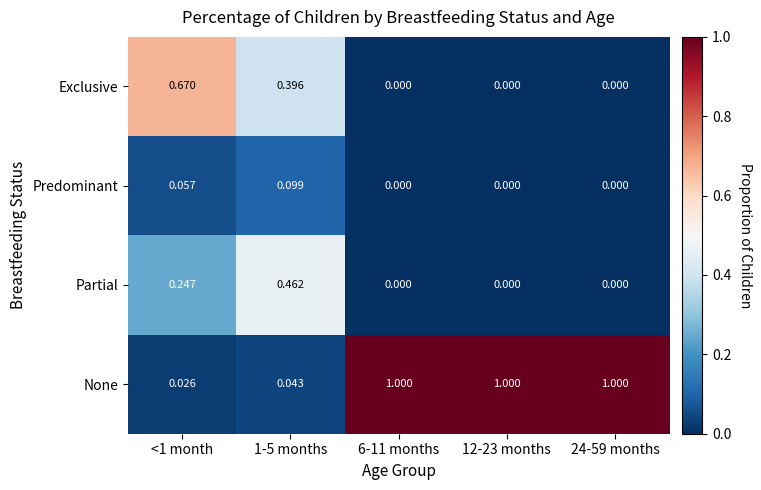

Rank the series at 1-5 months from lowest to highest value.

None, Predominant, Exclusive, Partial